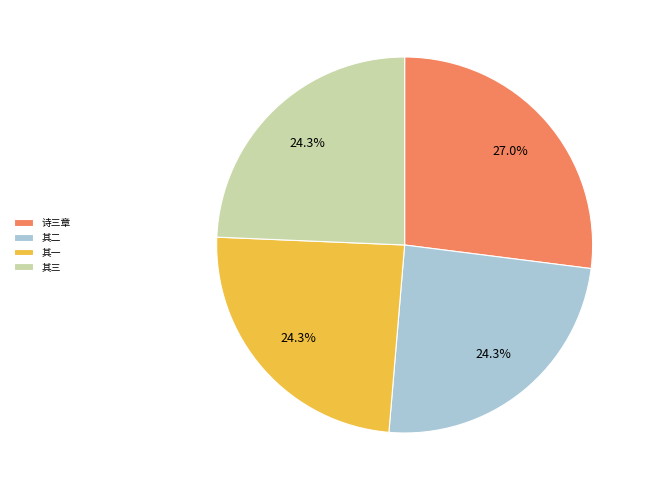

What percentage is NOT represented by 其二?

75.7%